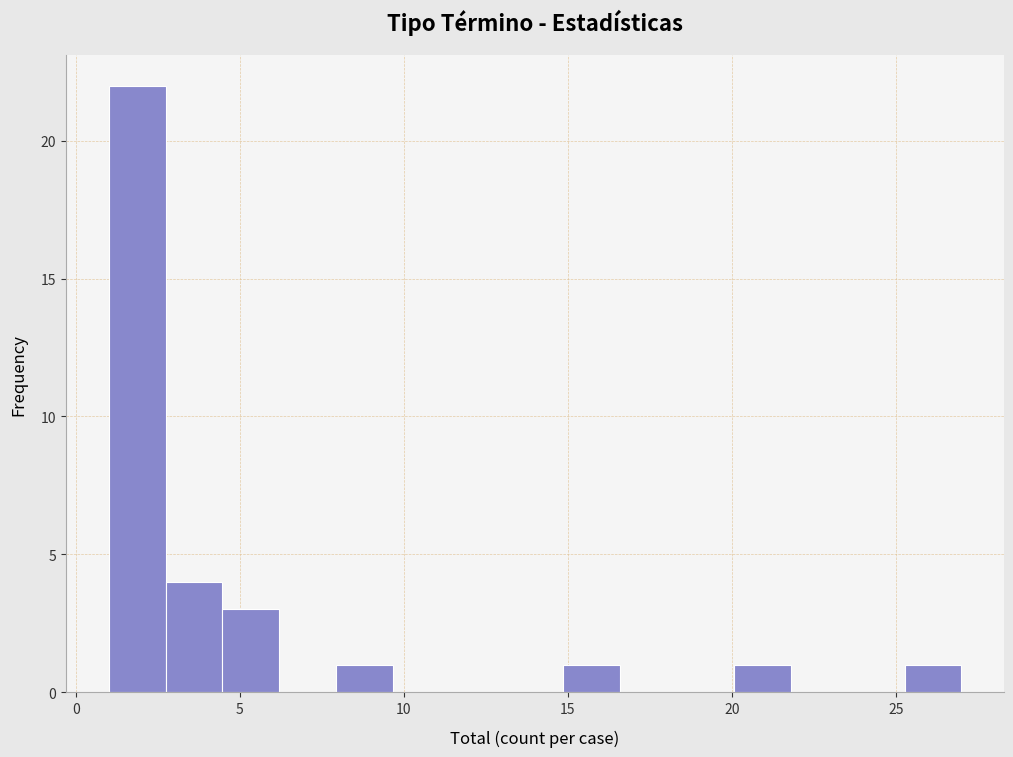

Read against the x-axis, roughly where is the centre of the tallest bar?

2.0